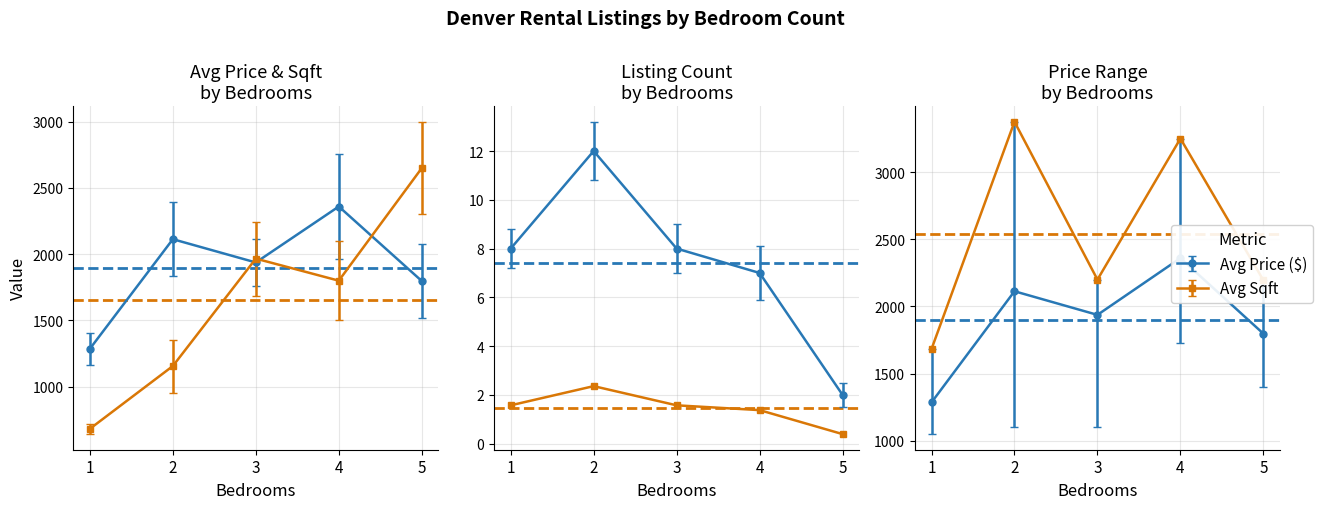

Rank the series by their average value, from highest to lowest.

Max Price ($), Norm. Count